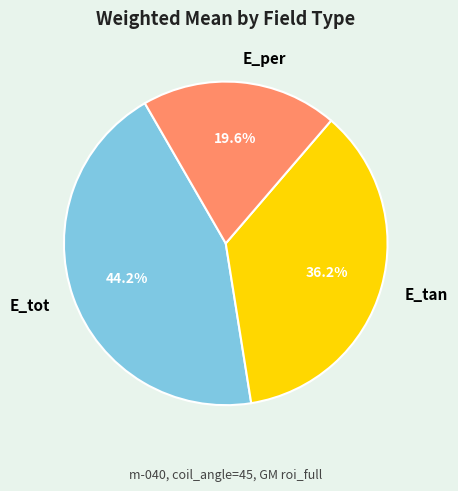

To the nearest percent, what is the combined percentage of E_tot and E_per?

64%